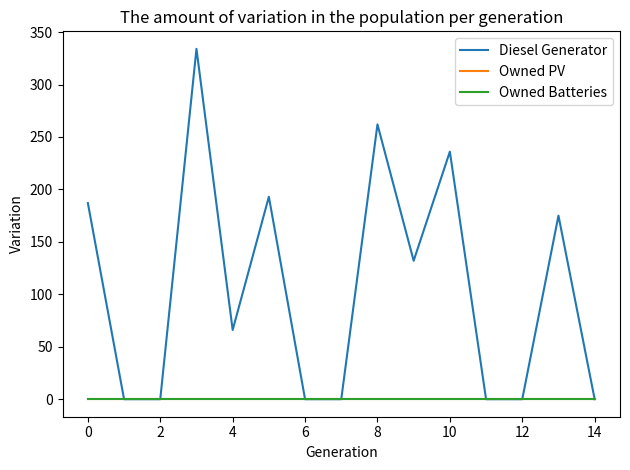

Where is Diesel Generator nearest to the value 167?

13